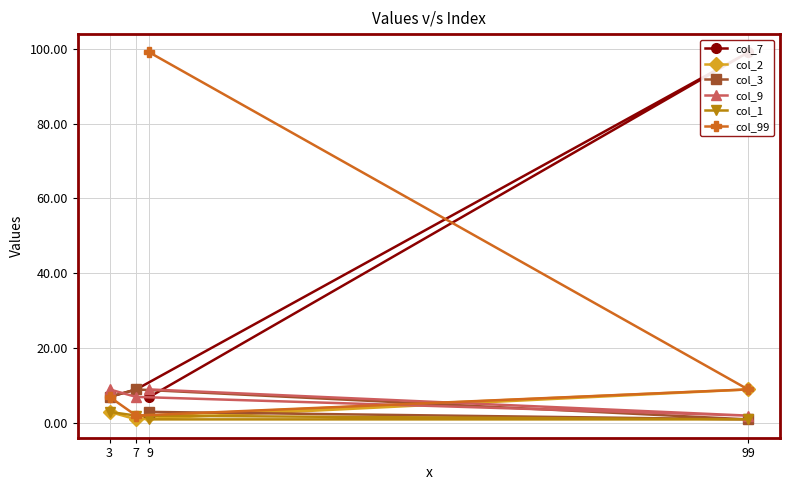

True or false: col_3 and col_1 intersect in this chart.

False